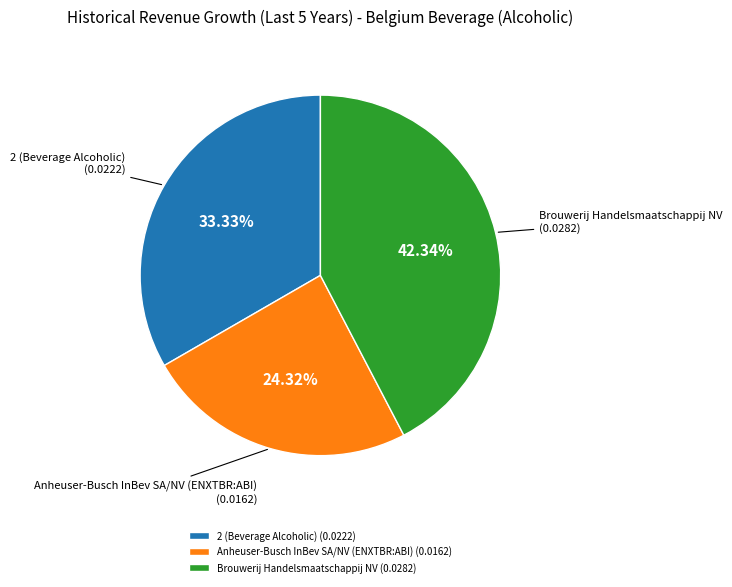

What percentage is the 2 (Beverage Alcoholic) slice, to the nearest percent?

33%